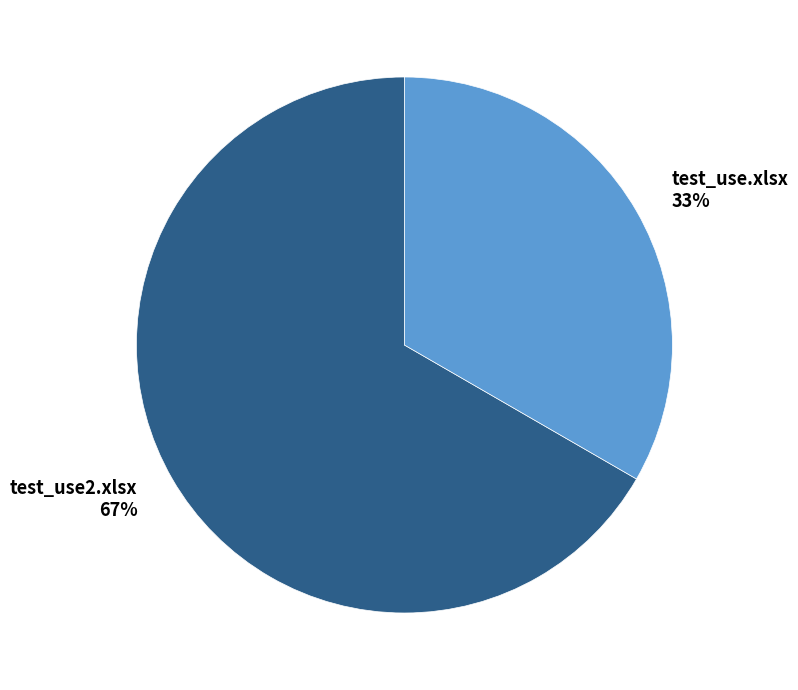

To the nearest percent, what is the combined percentage of test_use2.xlsx and test_use.xlsx?

100%